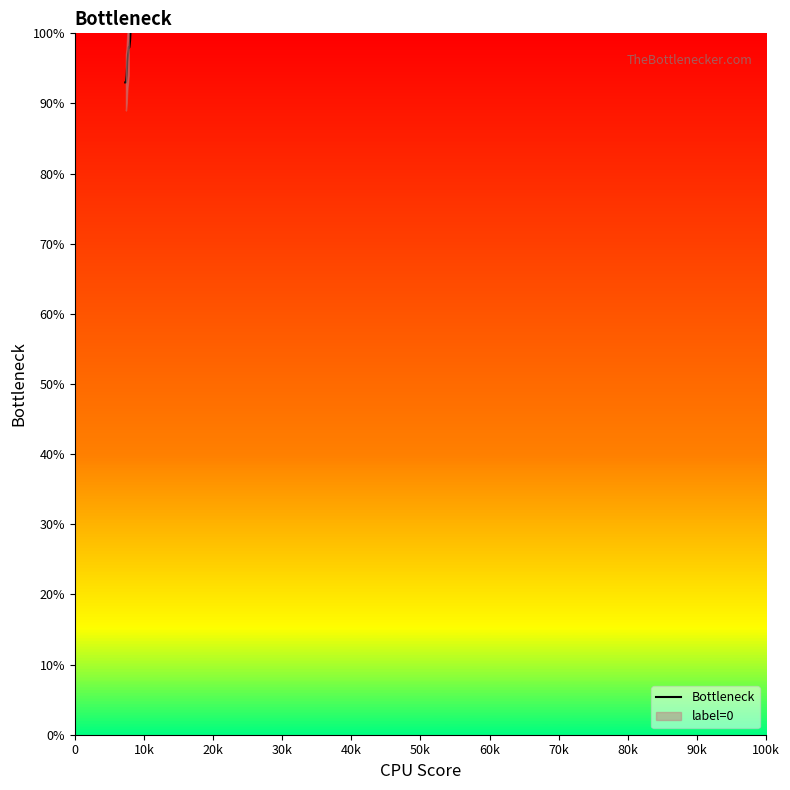

True or false: the data has more than 0 interior local peaks.

False